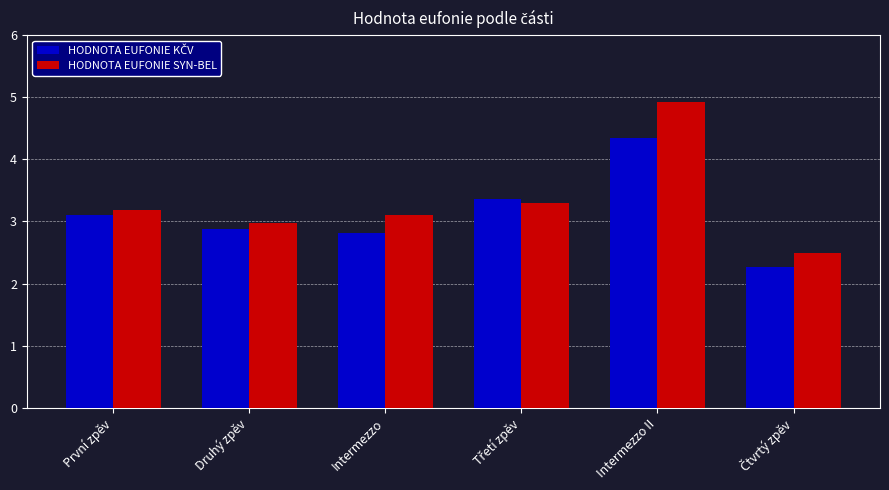

What is the average value of the HODNOTA EUFONIE SYN-BEL series?

3.3